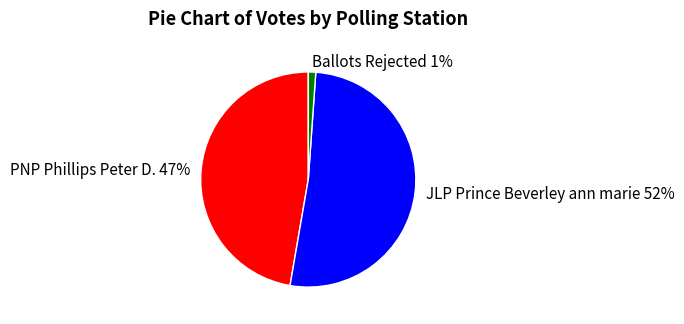

Count the number of slices in the pie.

3